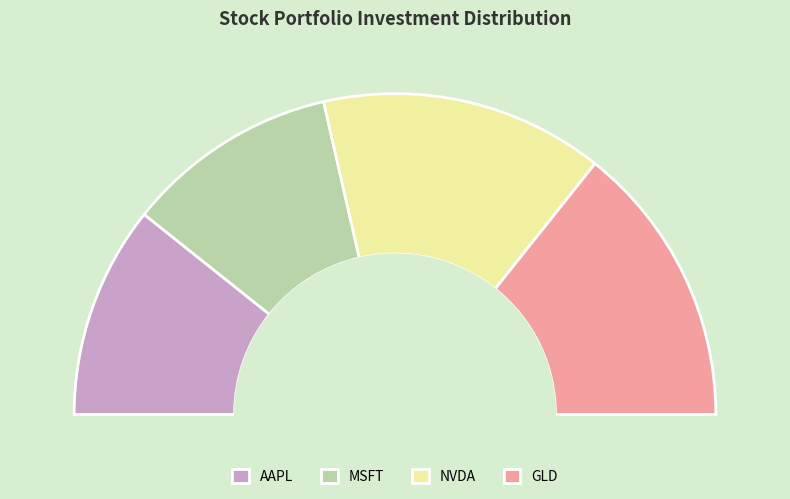

How many segments does this pie chart have?

4